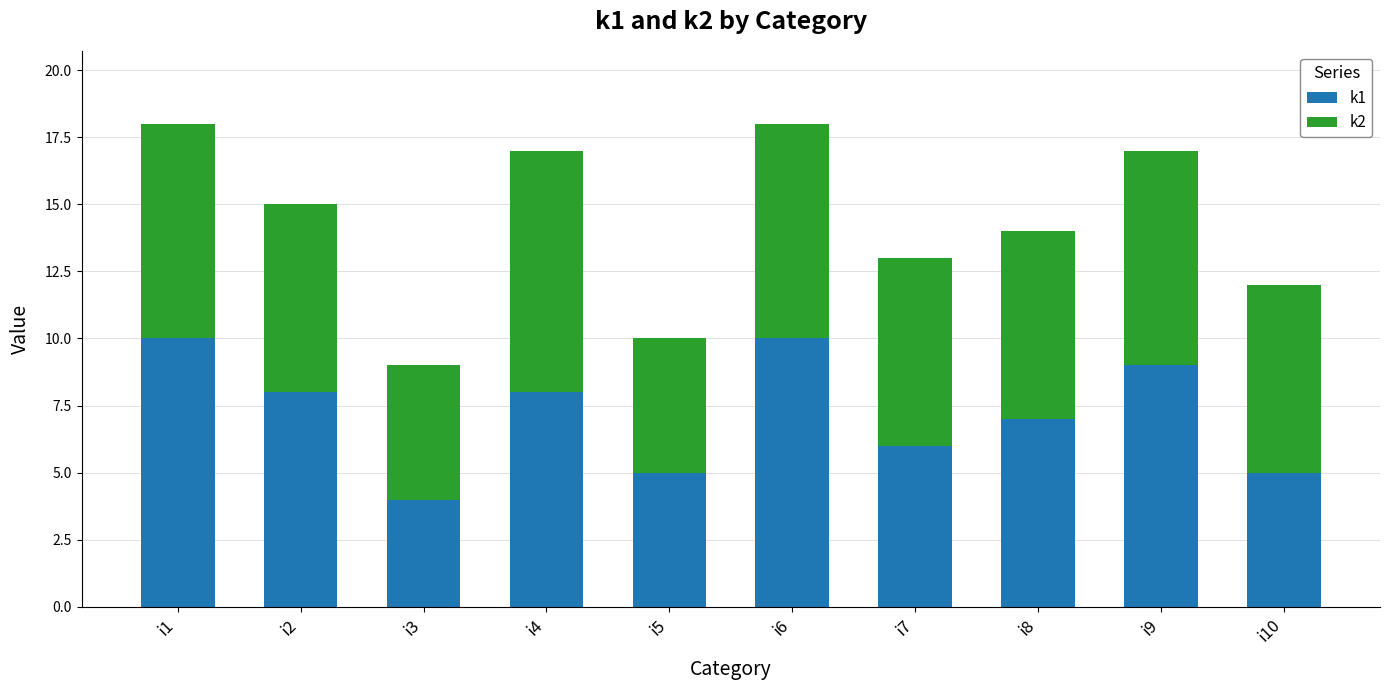

What is the highest value of the k1 series?

10